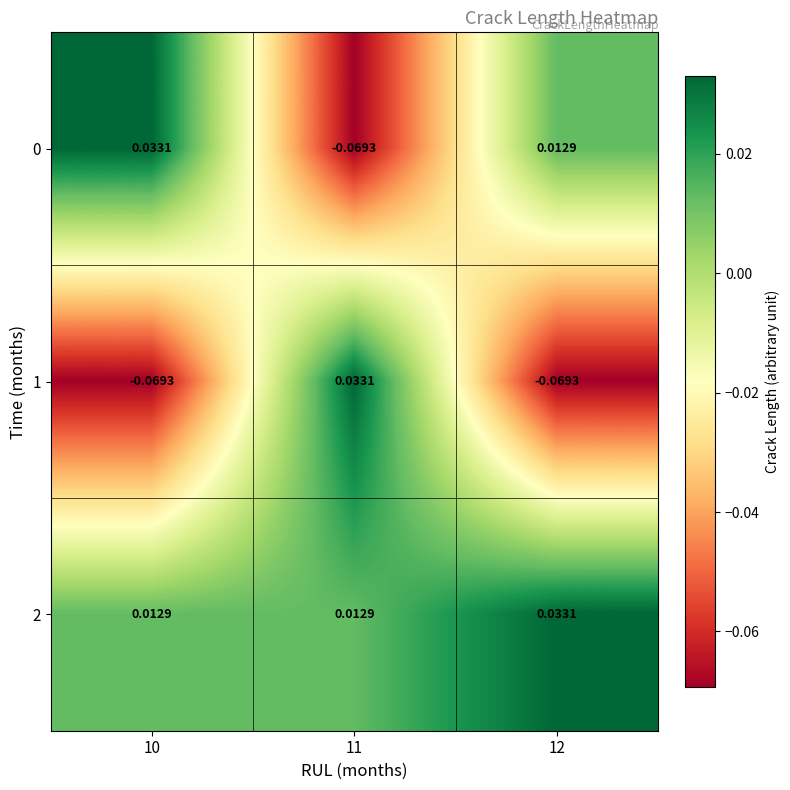

Is the value of 0 at 12 greater than the value of 1 at 11?

No